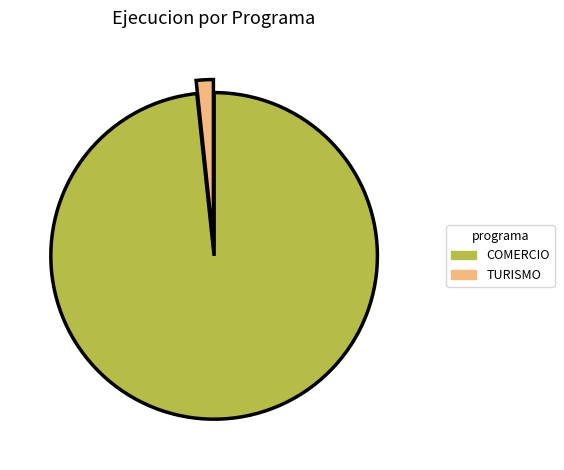

True or false: COMERCIO accounts for 98% of the total.

True